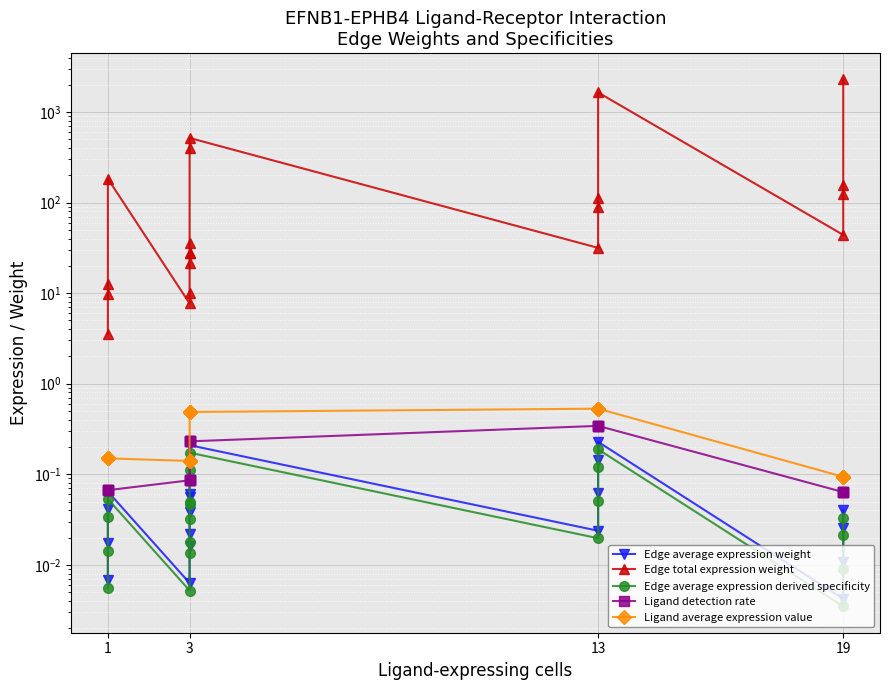

How many interior local peaks does the Edge average expression weight series have?

3